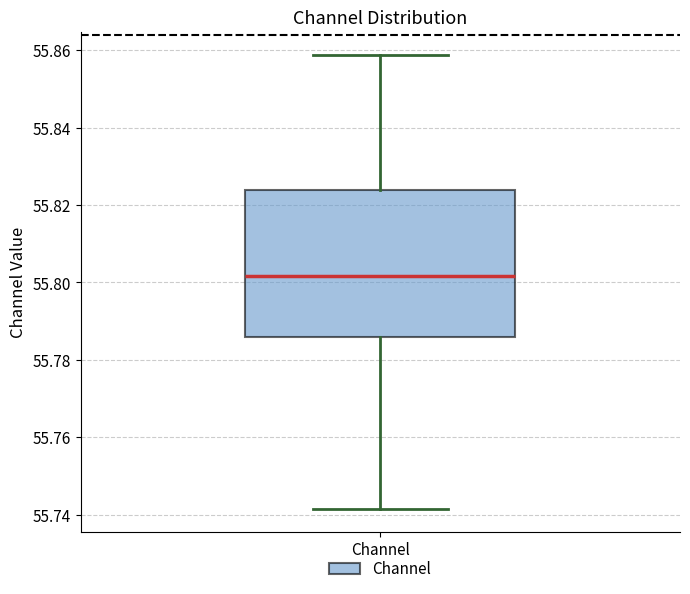

Where is the upper edge of the box for Channel on the y-axis? The values are not printed on the chart, so give them approximately, as read against the axis.

55.824